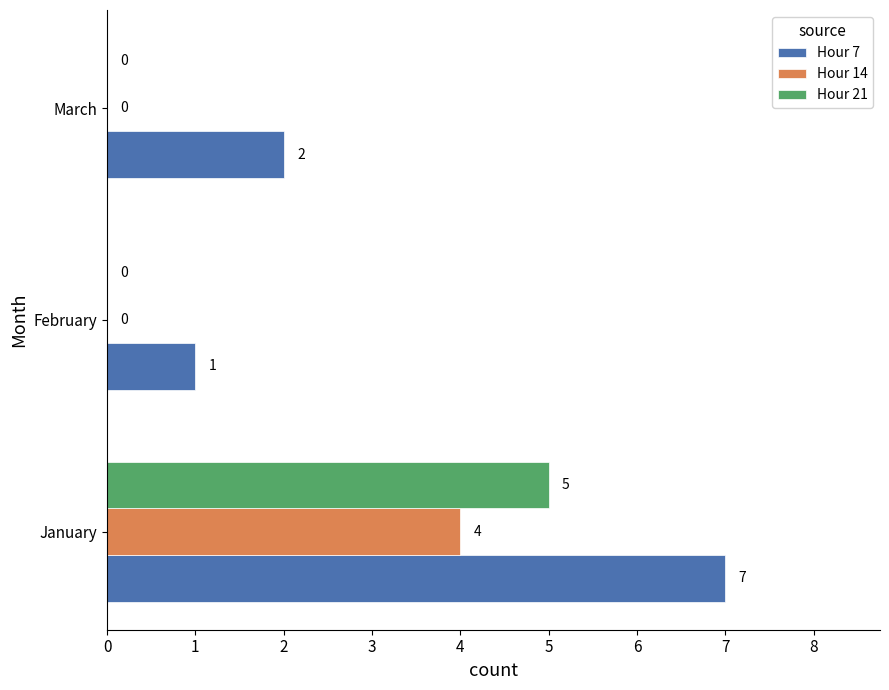

Count the number of data series in this chart.

3